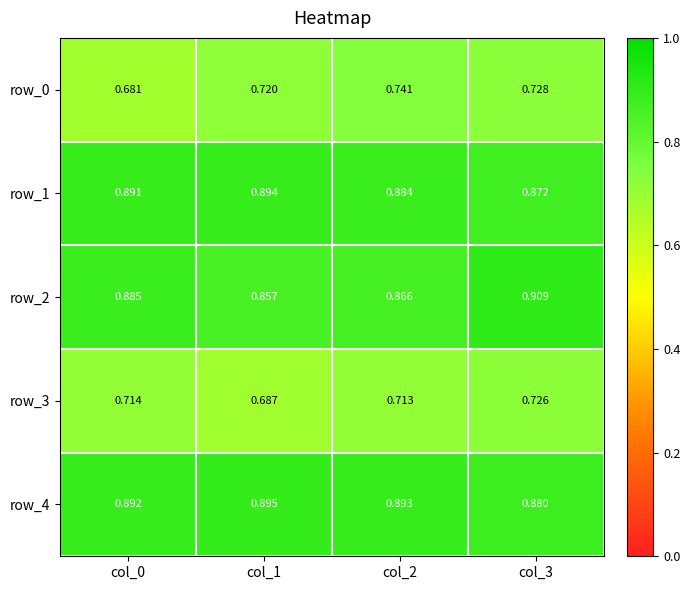

What is the spread (max minus min) of values at col_2?

0.2